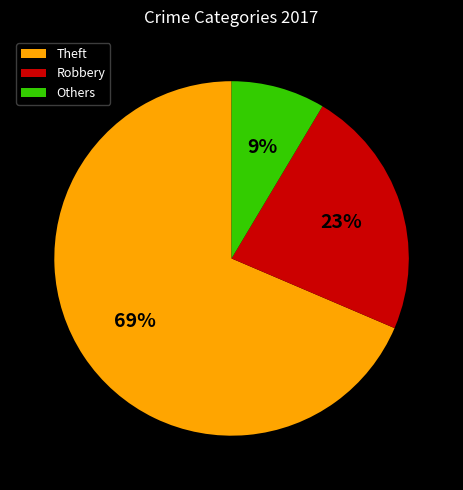

What percentage is the Robbery slice, to the nearest percent?

23%